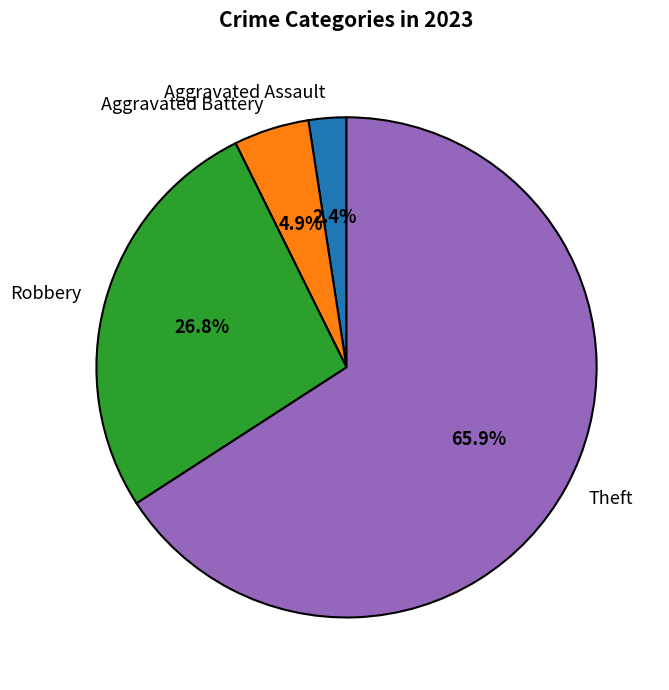

Which has a higher value, Aggravated Battery or Robbery?

Robbery